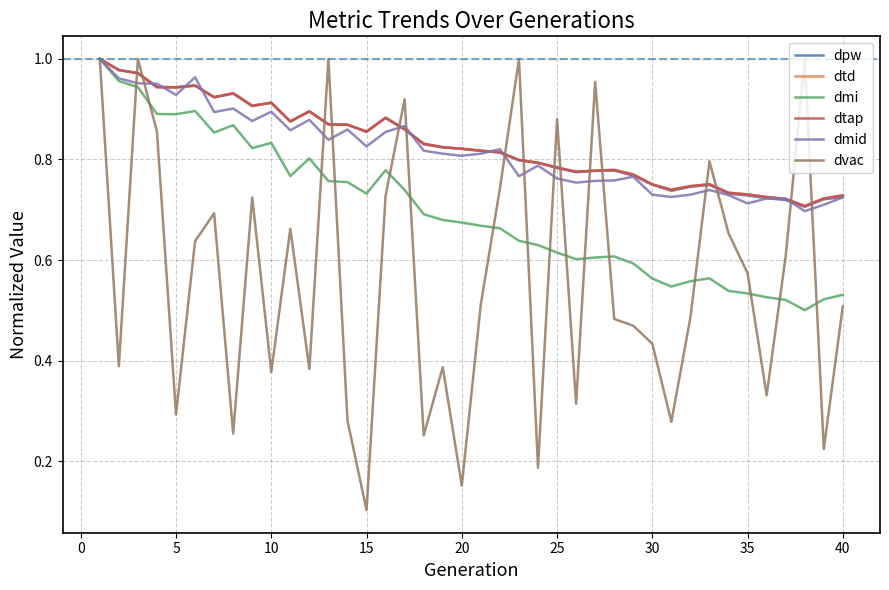

True or false: dtap and dtd cross at least once.

True